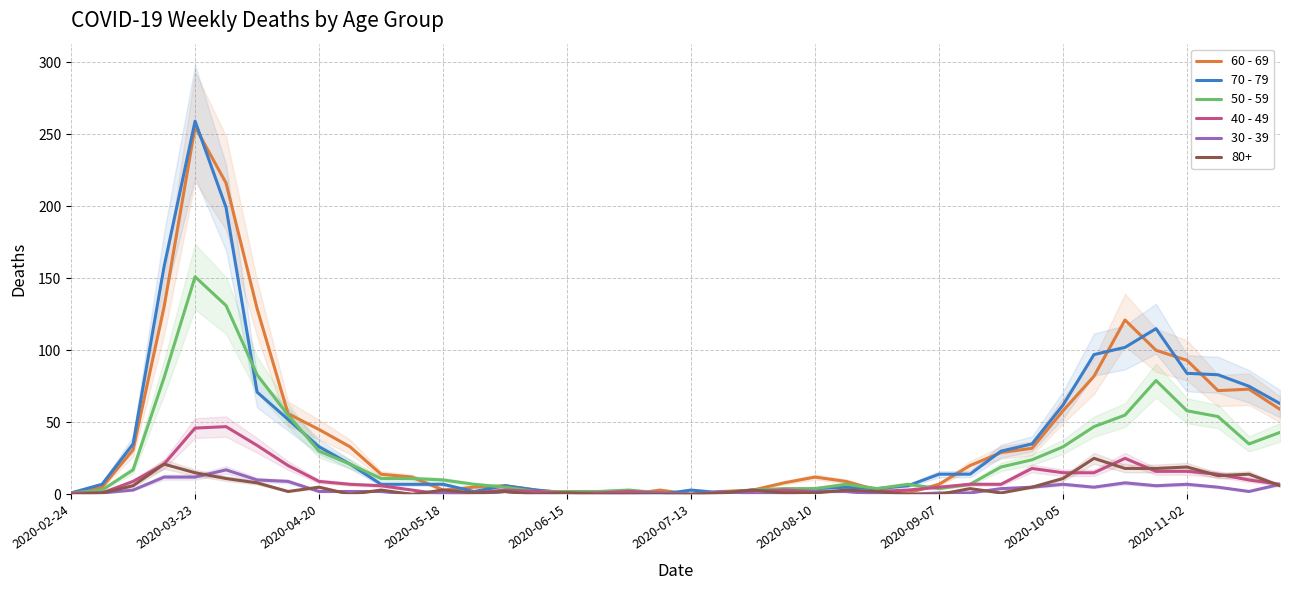

True or false: 70 - 79 has more than 1 interior local peaks.

True